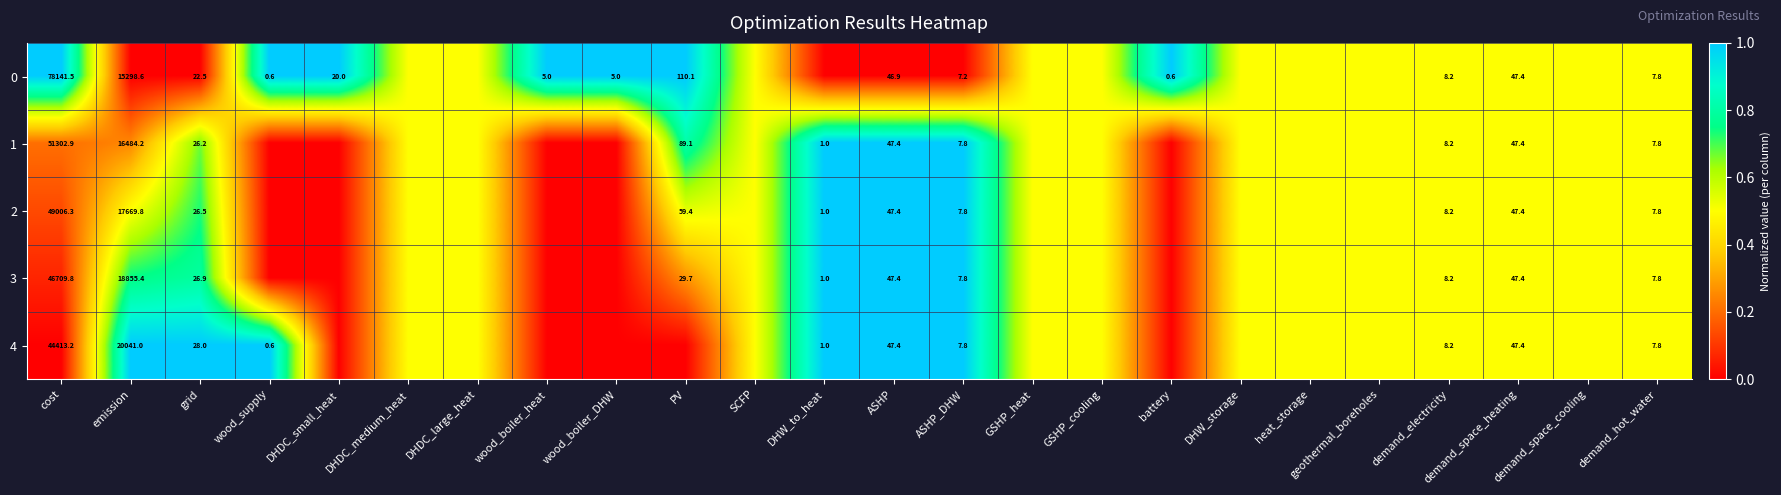

At which category does the chart reach its peak across all series?

cost